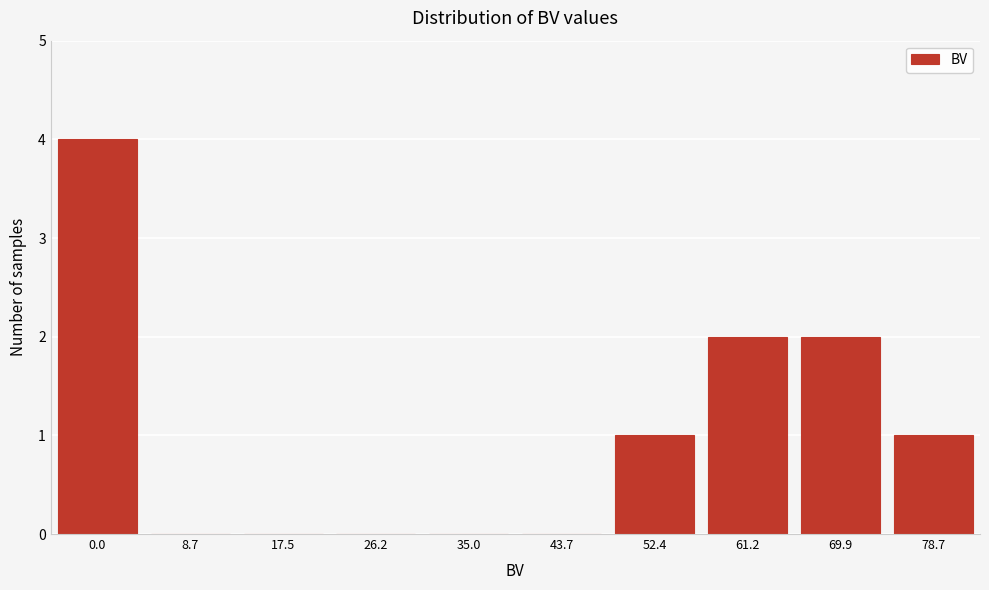

Reading right to left, what are all the values shown in this chart?

78.7=1	69.9=2	61.2=2	52.4=1	43.7=0	35.0=0	26.2=0	17.5=0	8.7=0	0.0=4